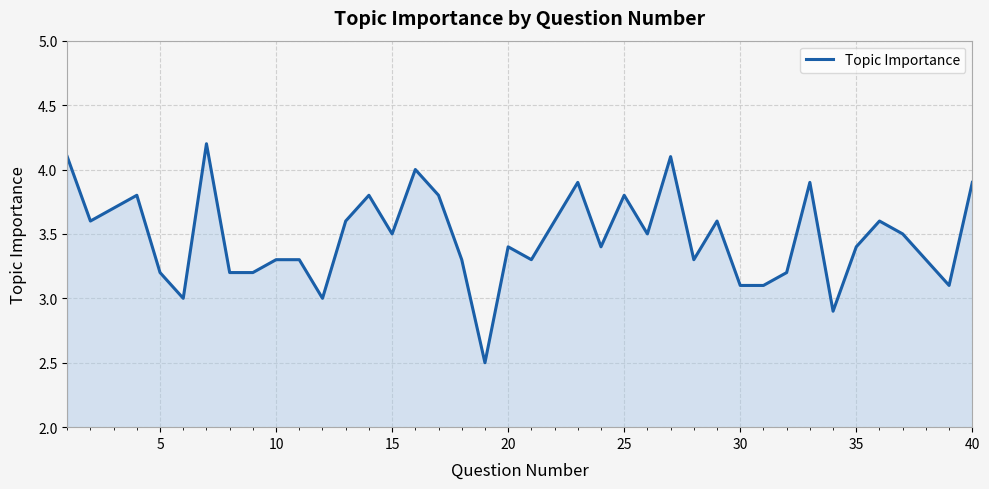

What is the greatest value displayed?

4.2